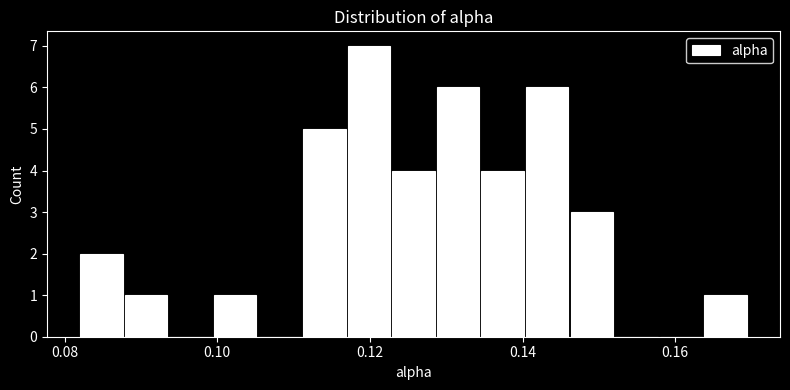

Around what value on the x-axis is the tallest bar? Give the approximate position of its centre, as read against the axis.

0.120